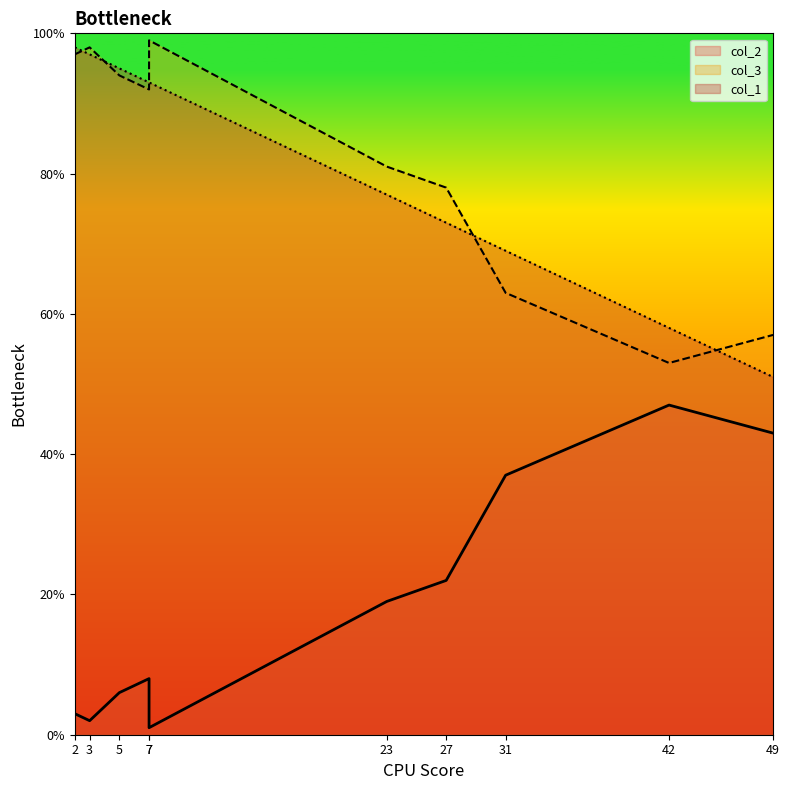

What is the label of the 10th point from the right?

2